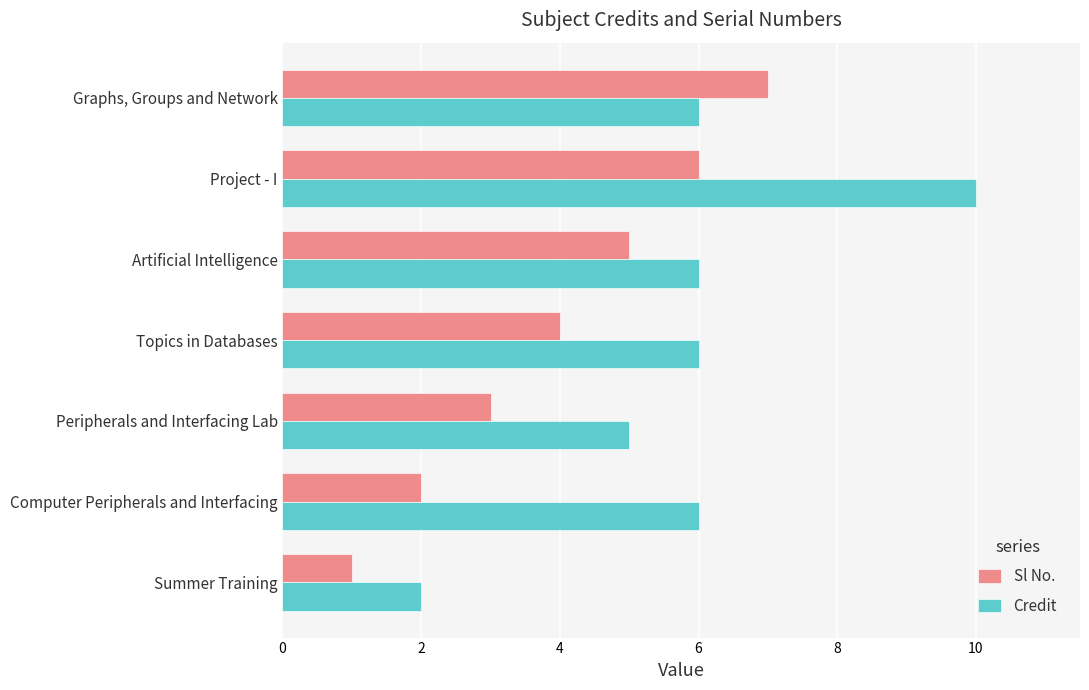

What is the greatest value displayed?

10